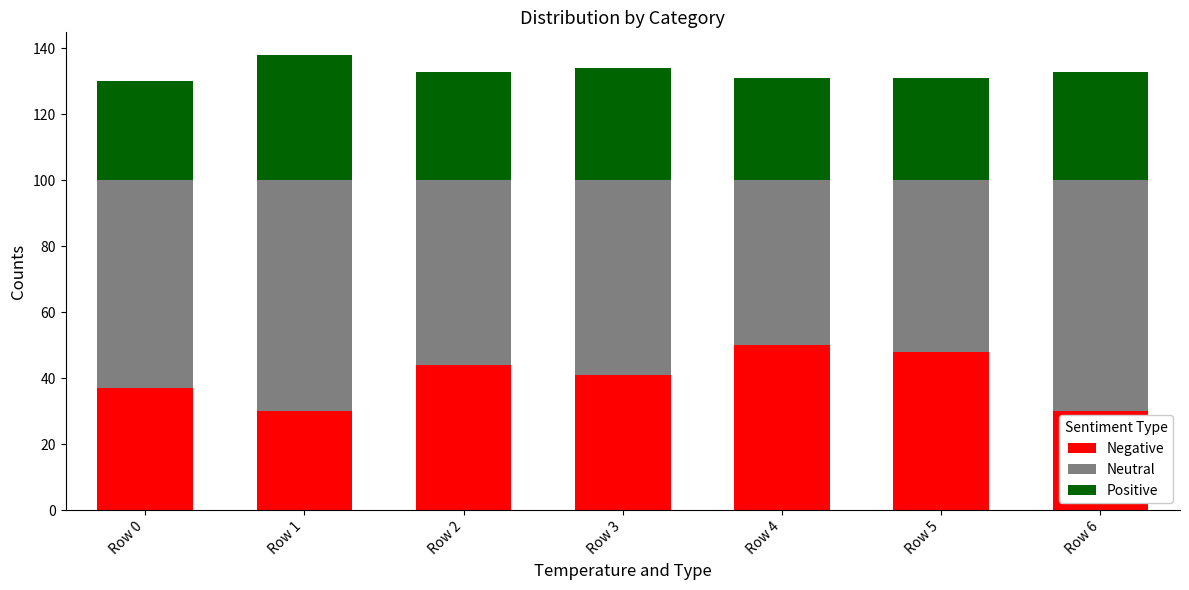

True or false: Negative has a value of 30 at Row 5.

False